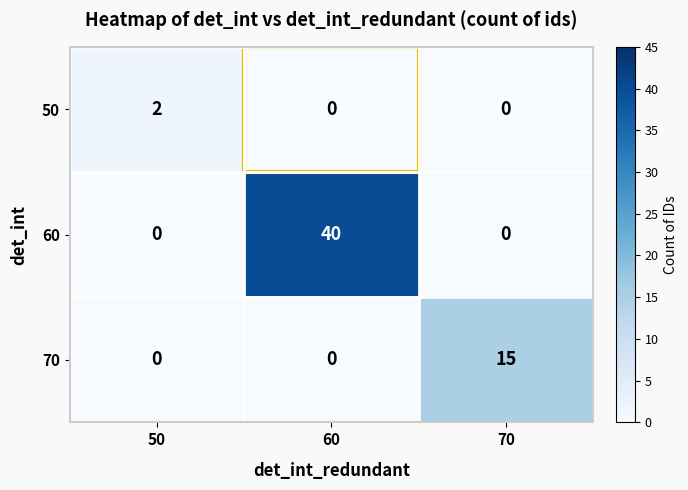

What is the difference between the highest and lowest values at 50?

2